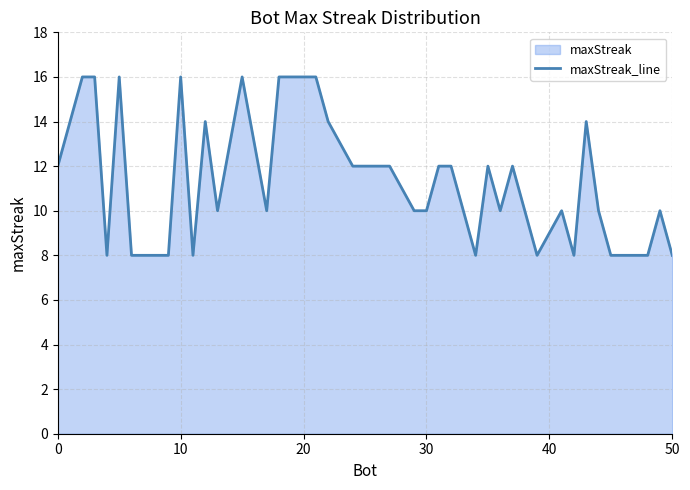

What is the approximate value at 30?

10